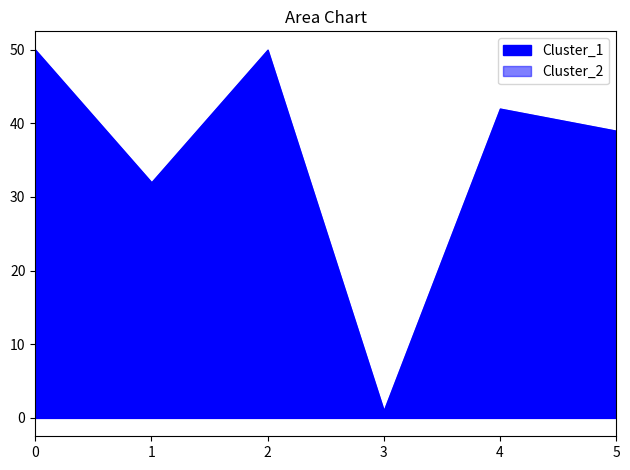

Reading left to right, what are all the values shown in this chart?

Cluster_1: 50	32	50	1	42	39
Cluster_2: 50	32	50	1	42	39